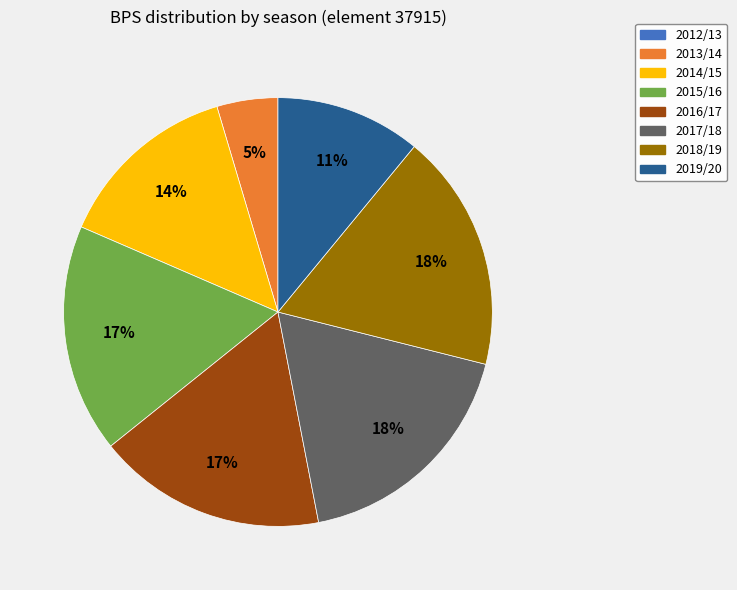

Approximately how many times larger is the value at 2019/20 compared to 2018/19?

0.6